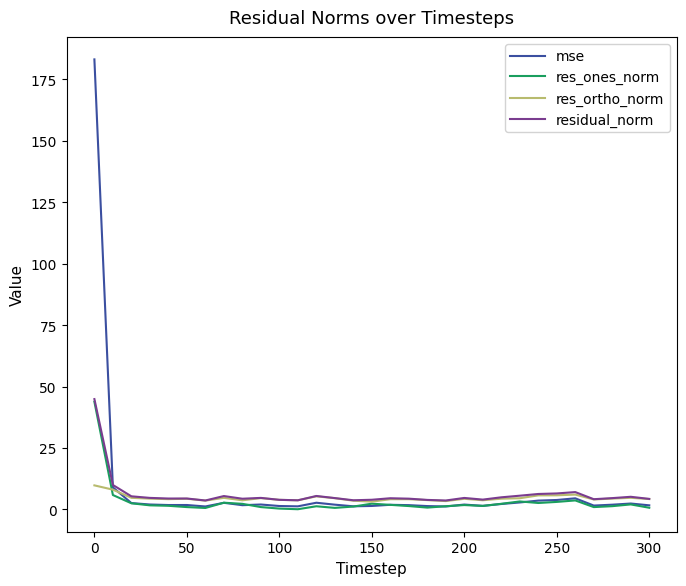

What is the highest value of the res_ones_norm series?

43.8